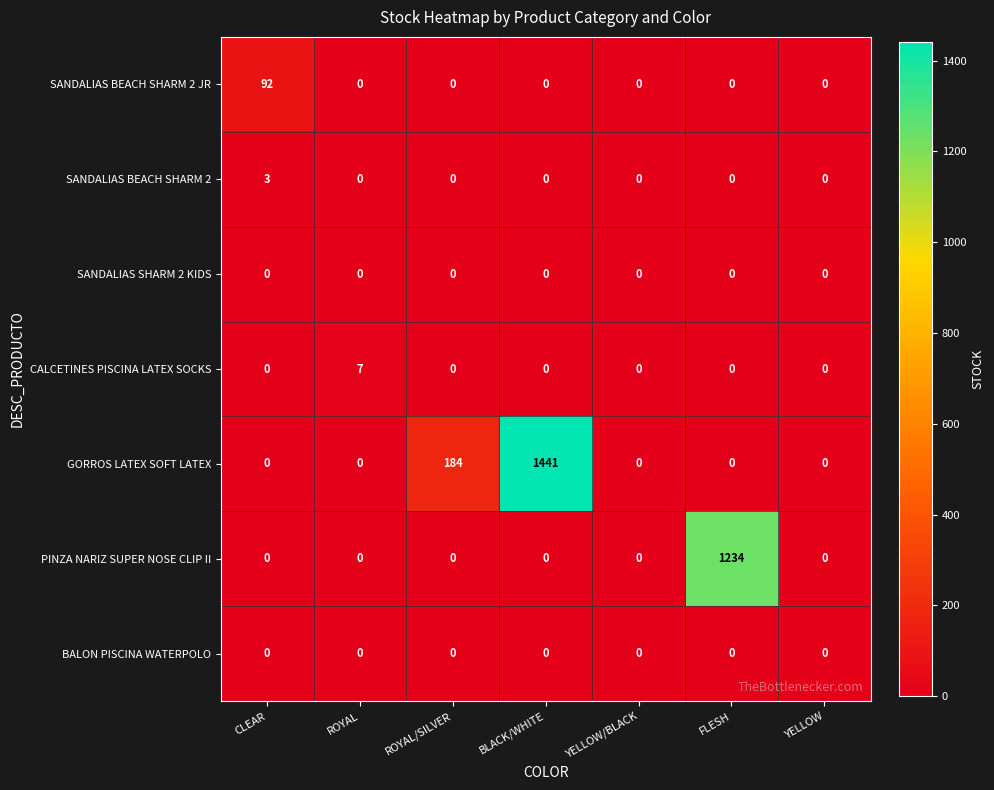

What is the spread (max minus min) of values at BLACK/WHITE?

1441